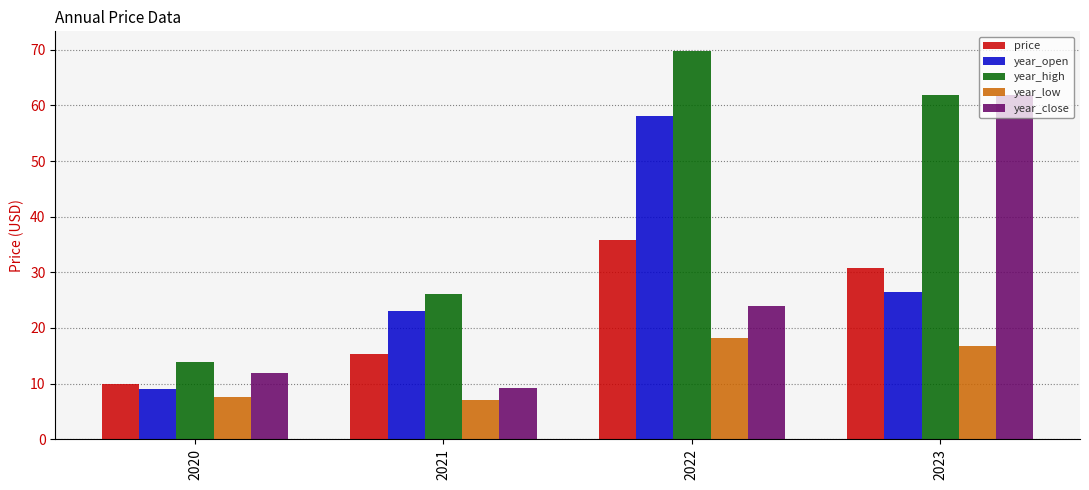

What is the difference between the maximum and minimum values in the year_low series?

11.0